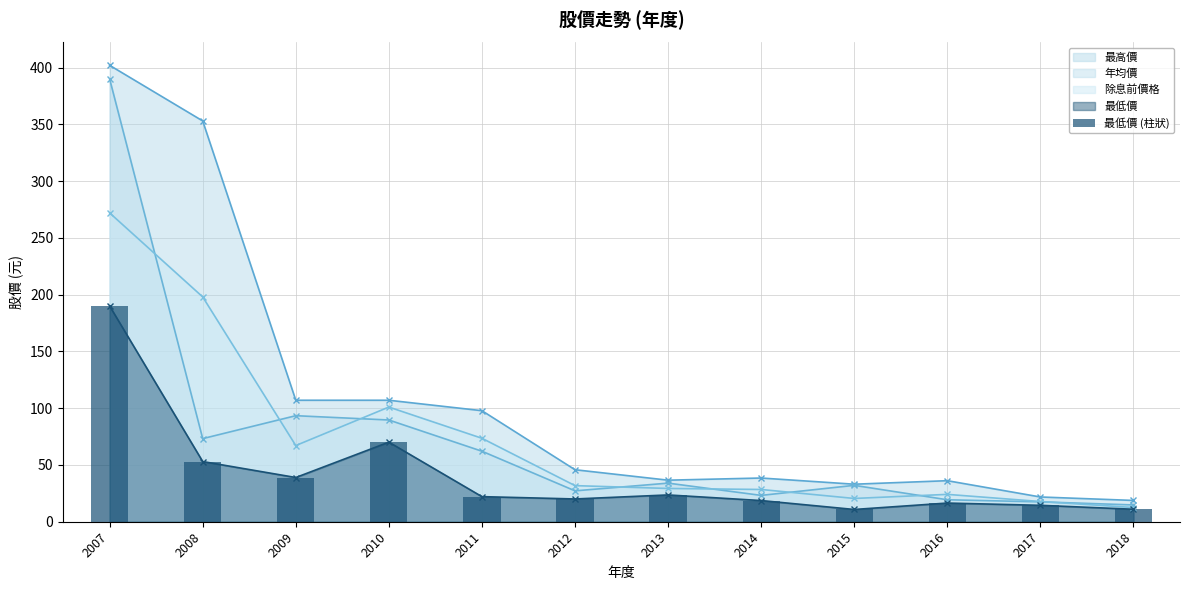

How many bars are there in total?

12